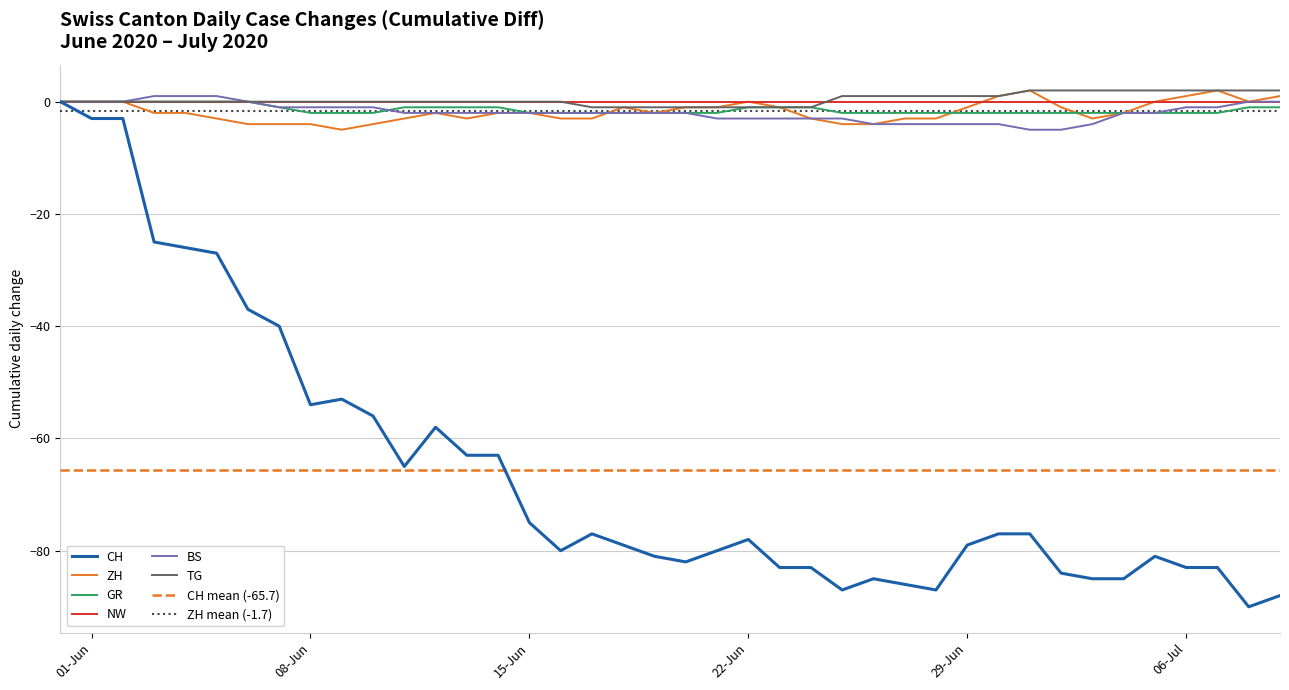

What is the sum of all CH values?

-2628